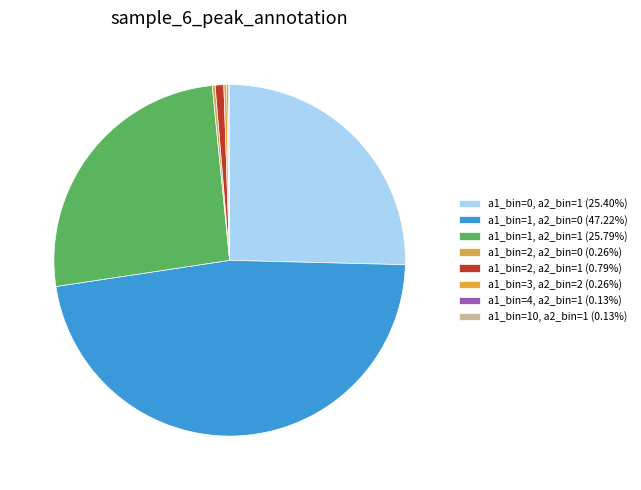

To the nearest percent, what is the difference between the largest and smallest slice percentages?

47%